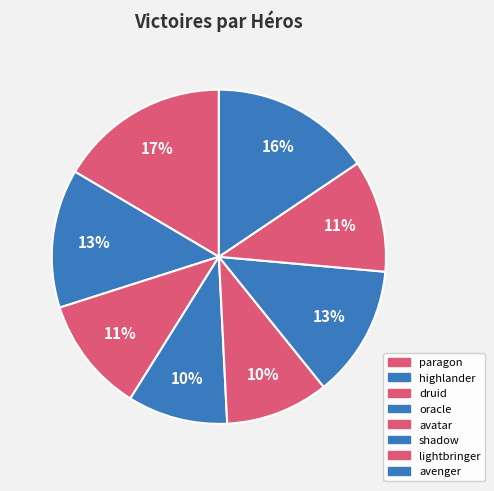

To the nearest percent, what is the combined percentage of shadow and oracle?

22%